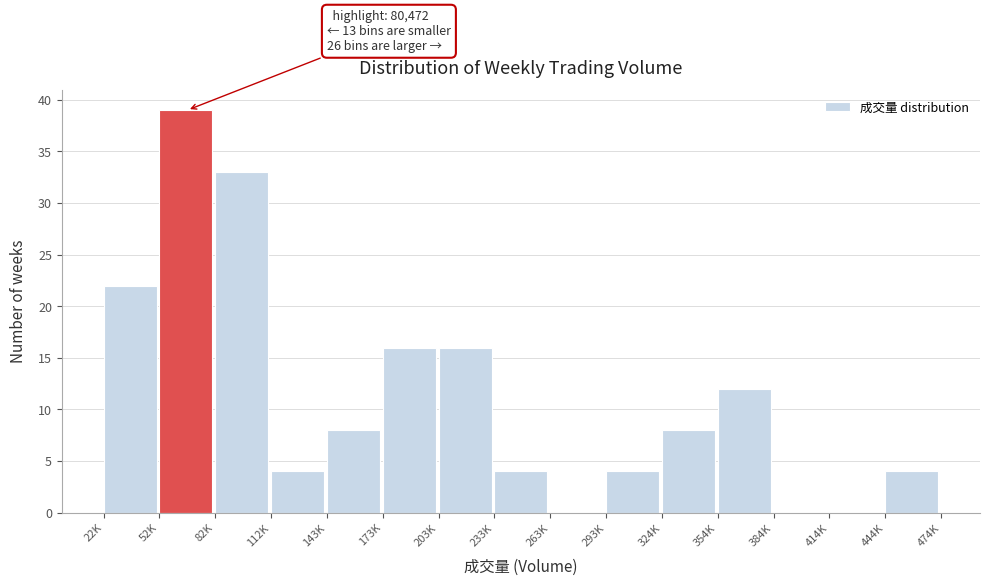

Reading left to right, extract all data points from this chart.

22K=22	52K=39	82K=33	112K=4	143K=8	173K=16	203K=16	233K=4	263K=0	293K=4	324K=8	354K=12	384K=0	414K=0	444K=4